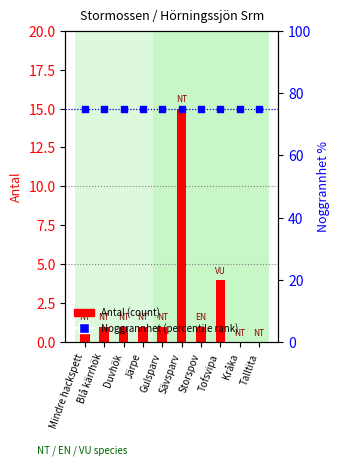

Which series reaches the minimum Y coordinate?

Antal (count)